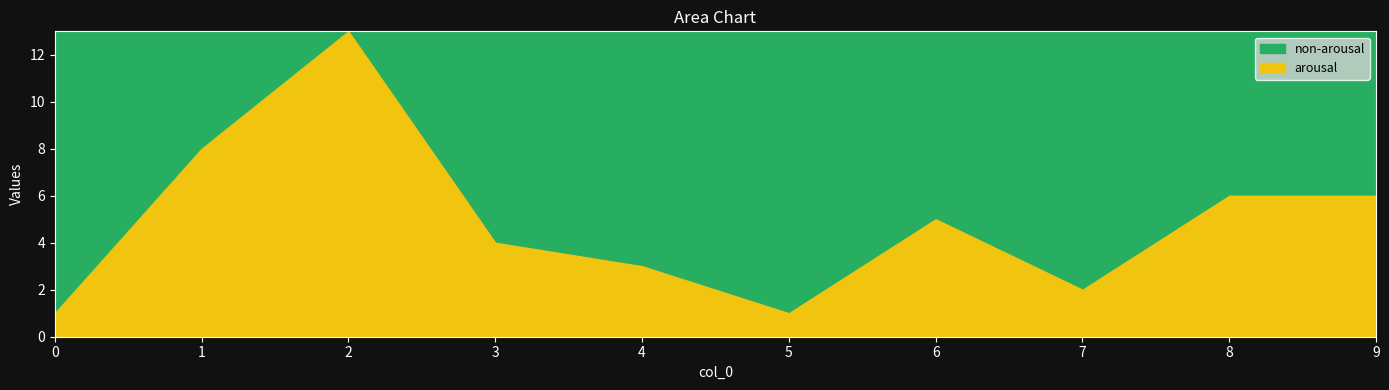

What is the approximate value at 3?

4